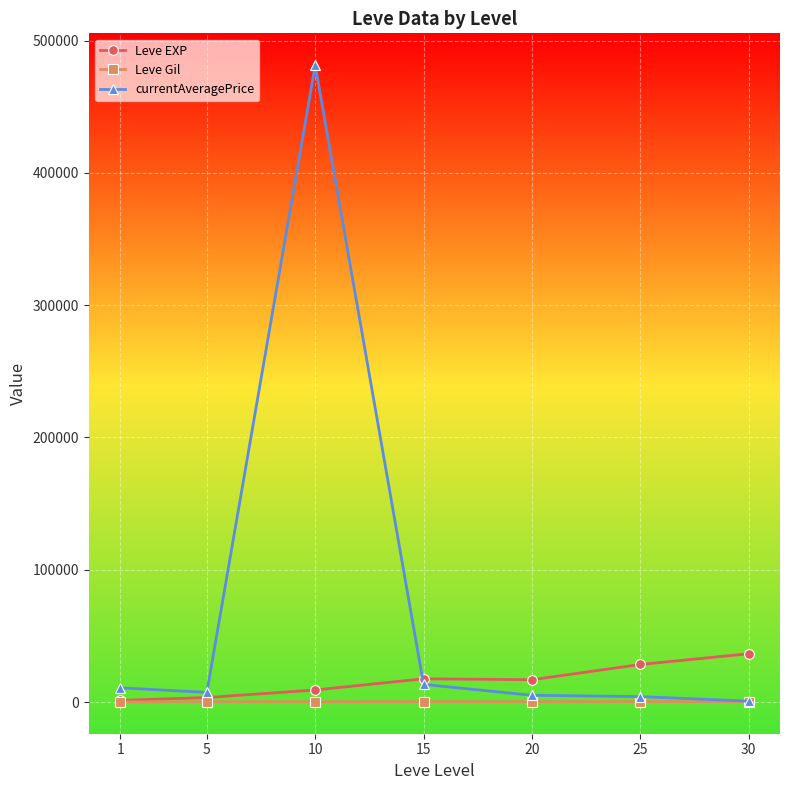

Rank the series by their average value, from lowest to highest.

Leve Gil, Leve EXP, currentAveragePrice